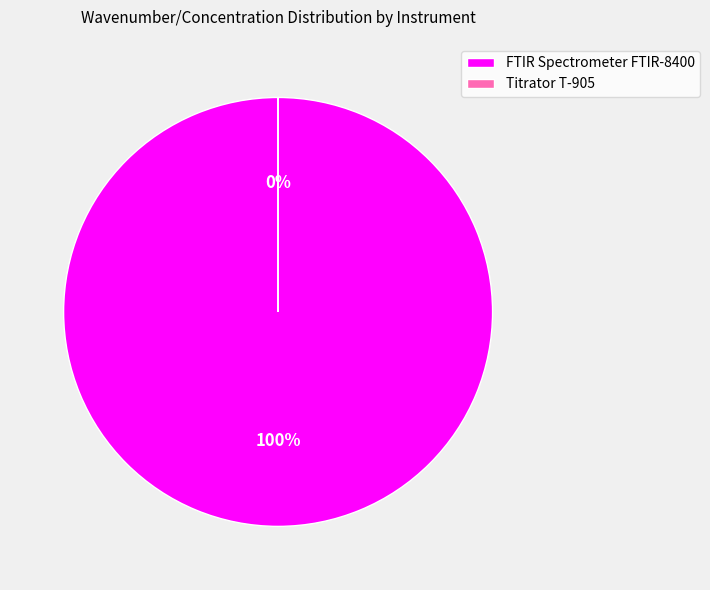

Count the number of slices in the pie.

2